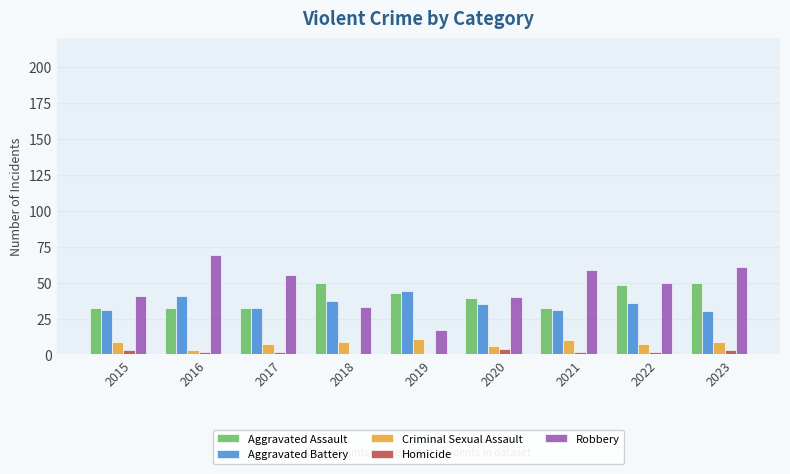

How many groups of bars are there?

9